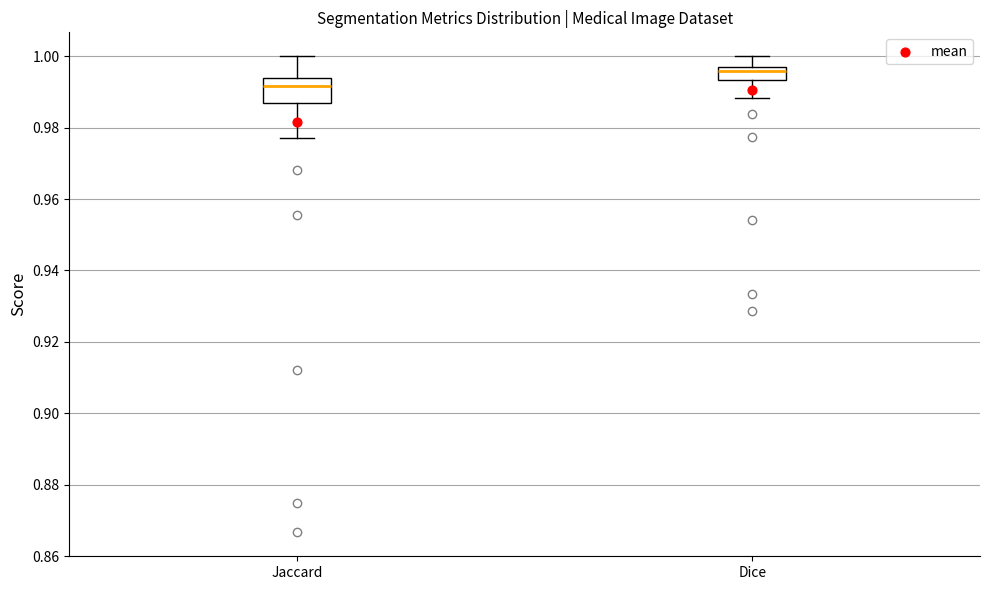

Comparing the boxes themselves (not the whiskers), which one is the tallest?

Jaccard